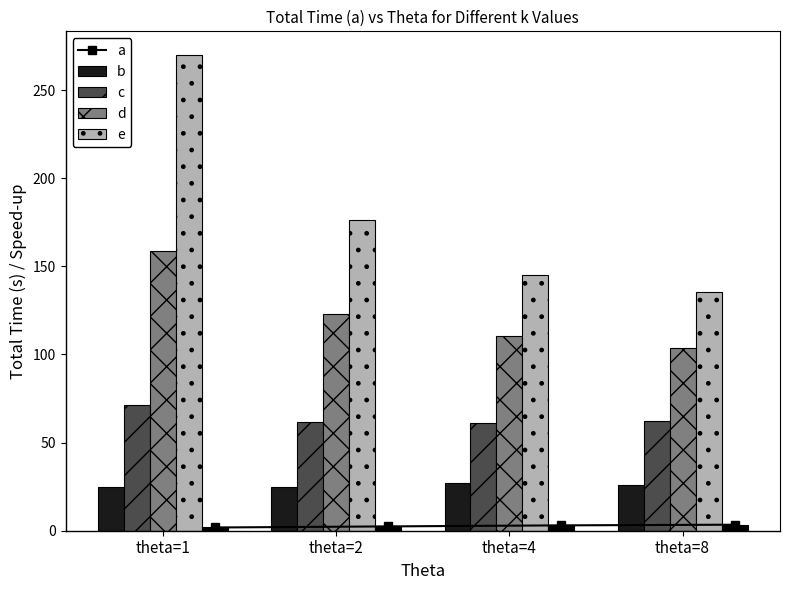

Rank the categories by k=10 value from lowest to highest.

theta=8, theta=4, theta=2, theta=1